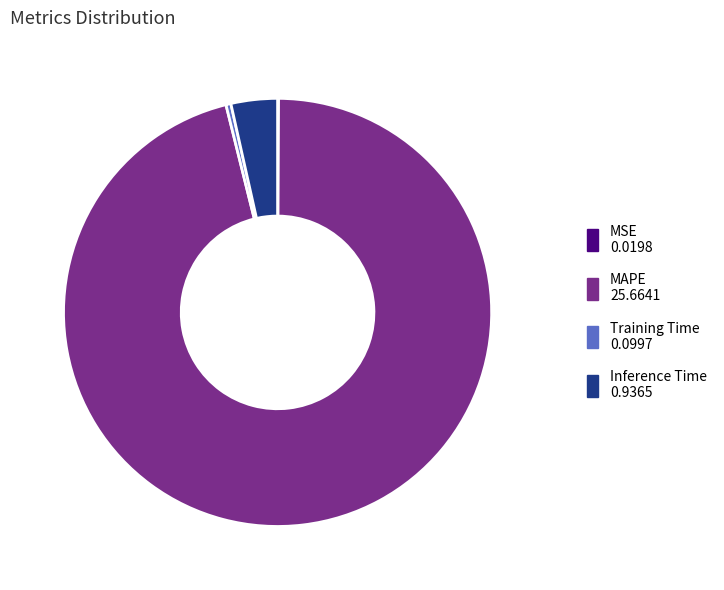

Which has a higher value, MAPE or Training Time?

MAPE